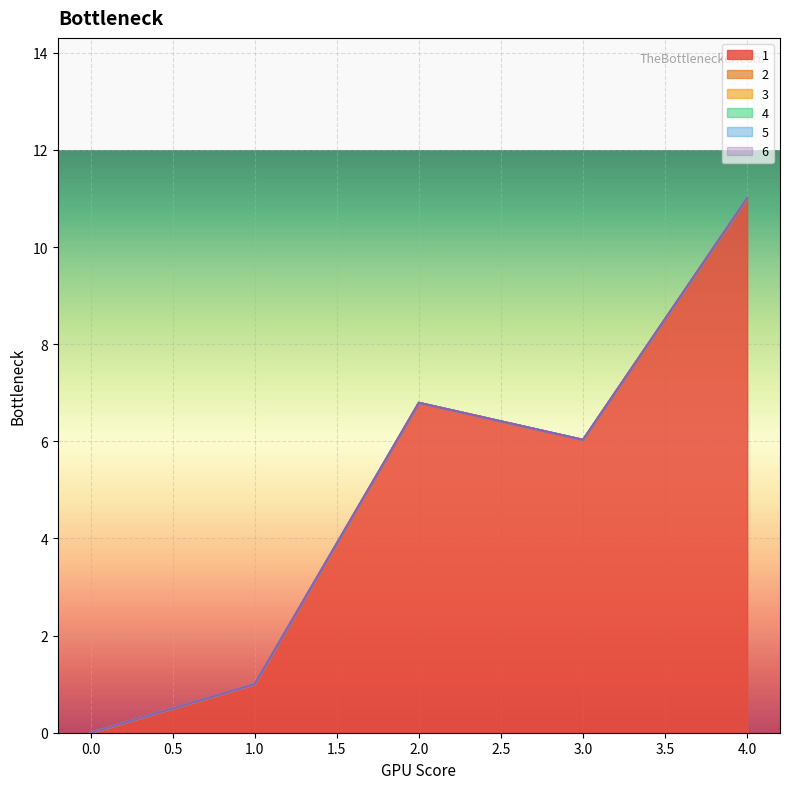

At which category is the sum across all series the highest?

4